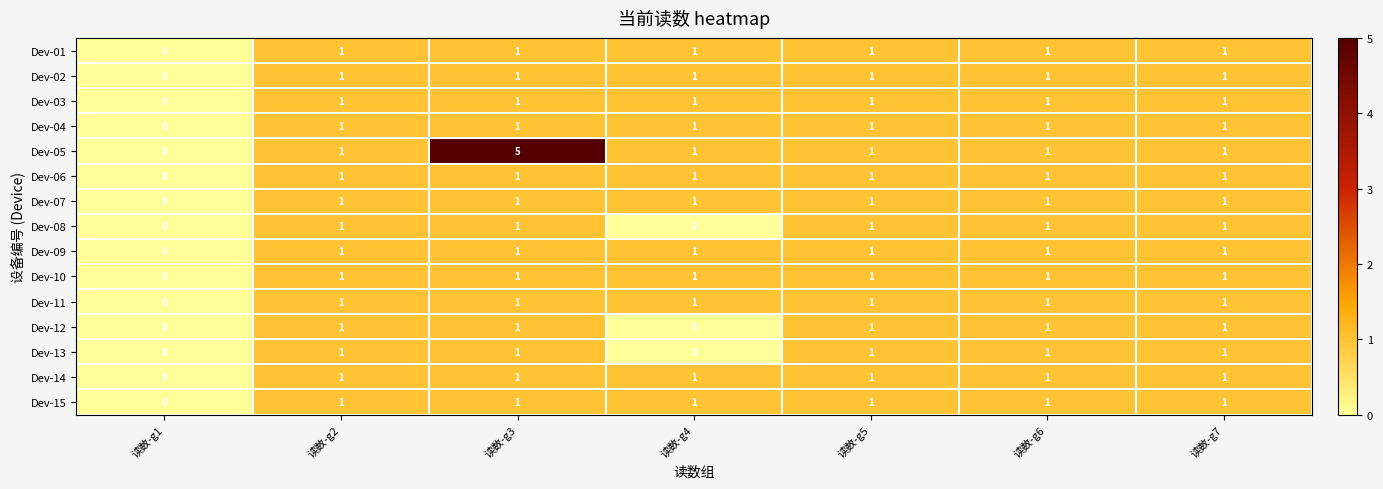

What is the total value across all series at 读数-g2?

15